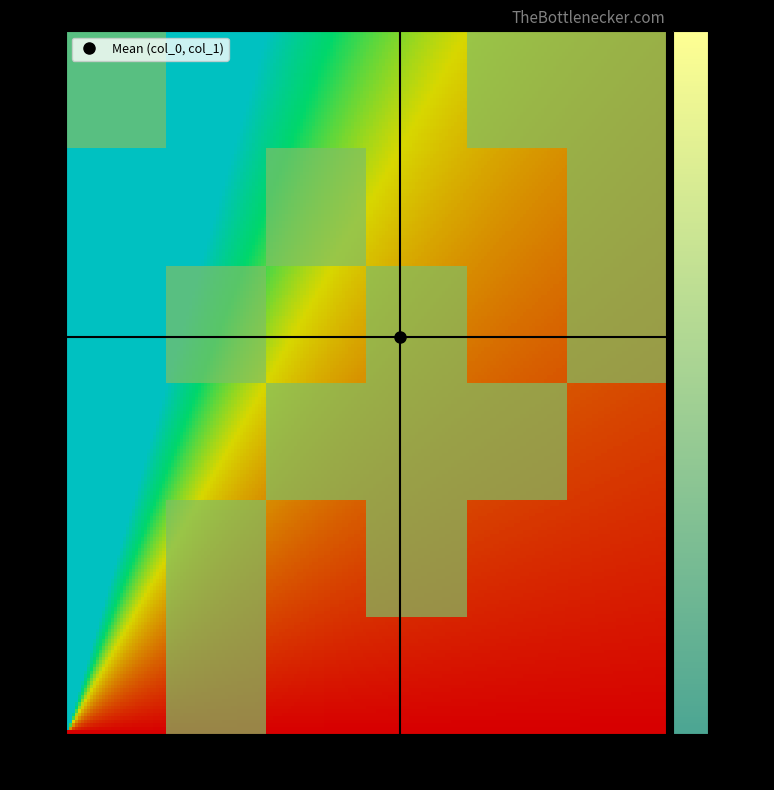

Rank the series by their average value, from highest to lowest.

col_0, col_1, col_2